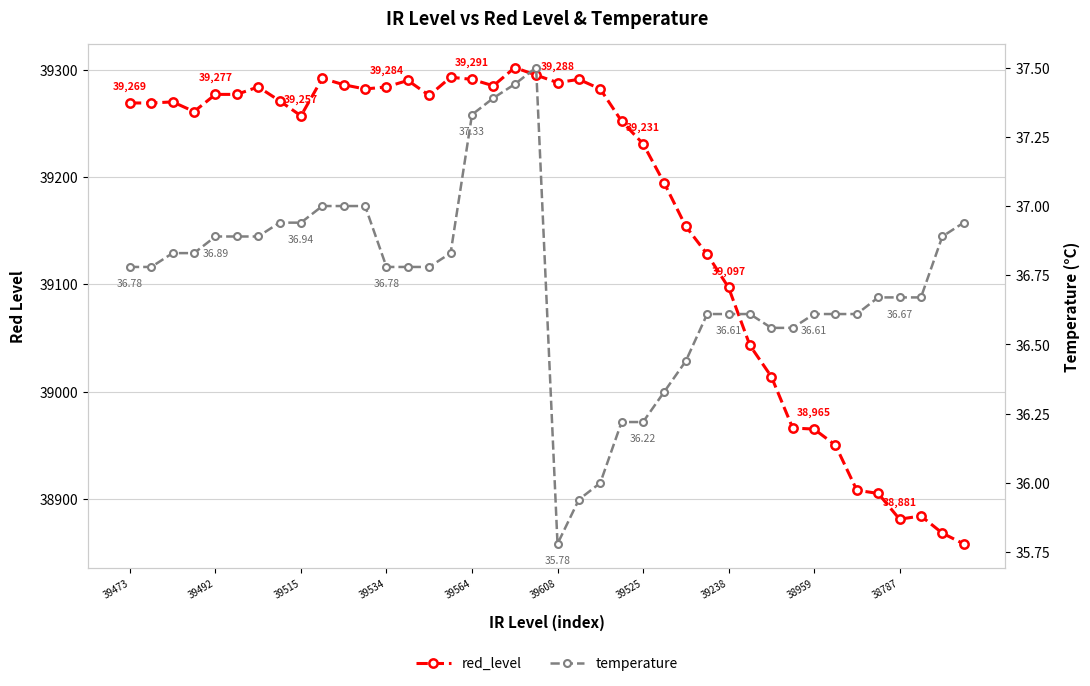

How many data points does each series have?

40